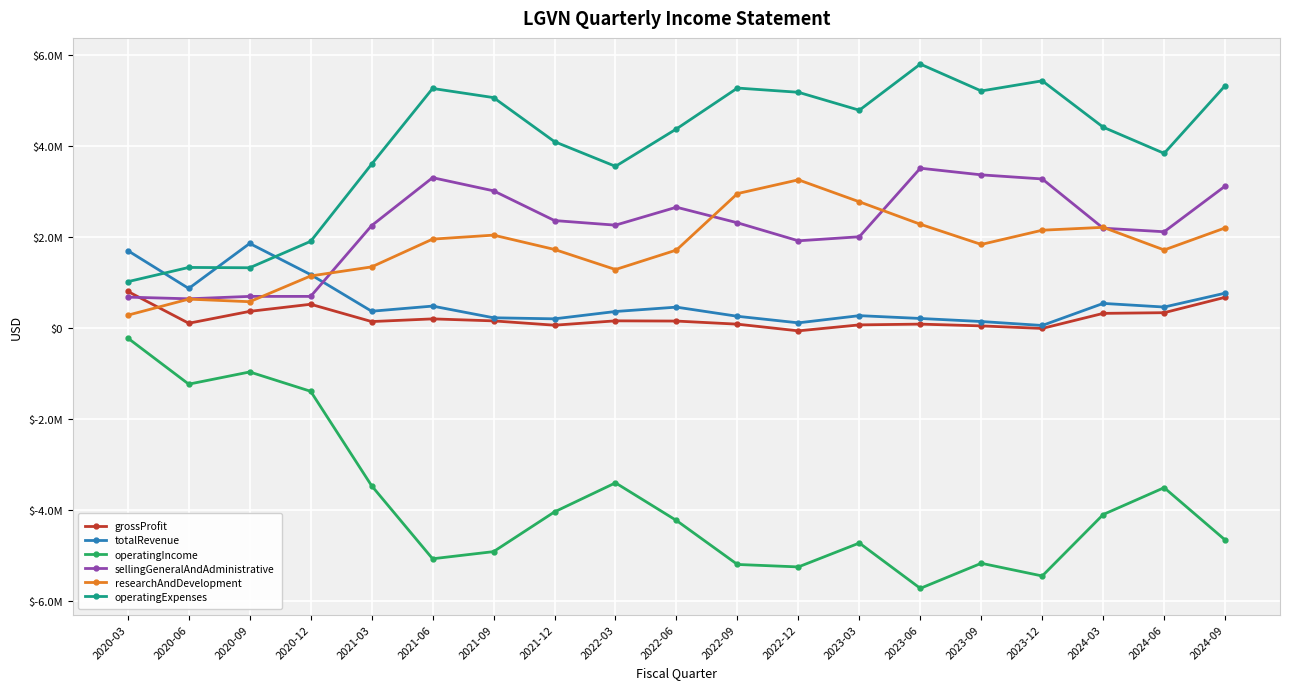

Which category has the highest value in the operatingIncome series?

2020-03